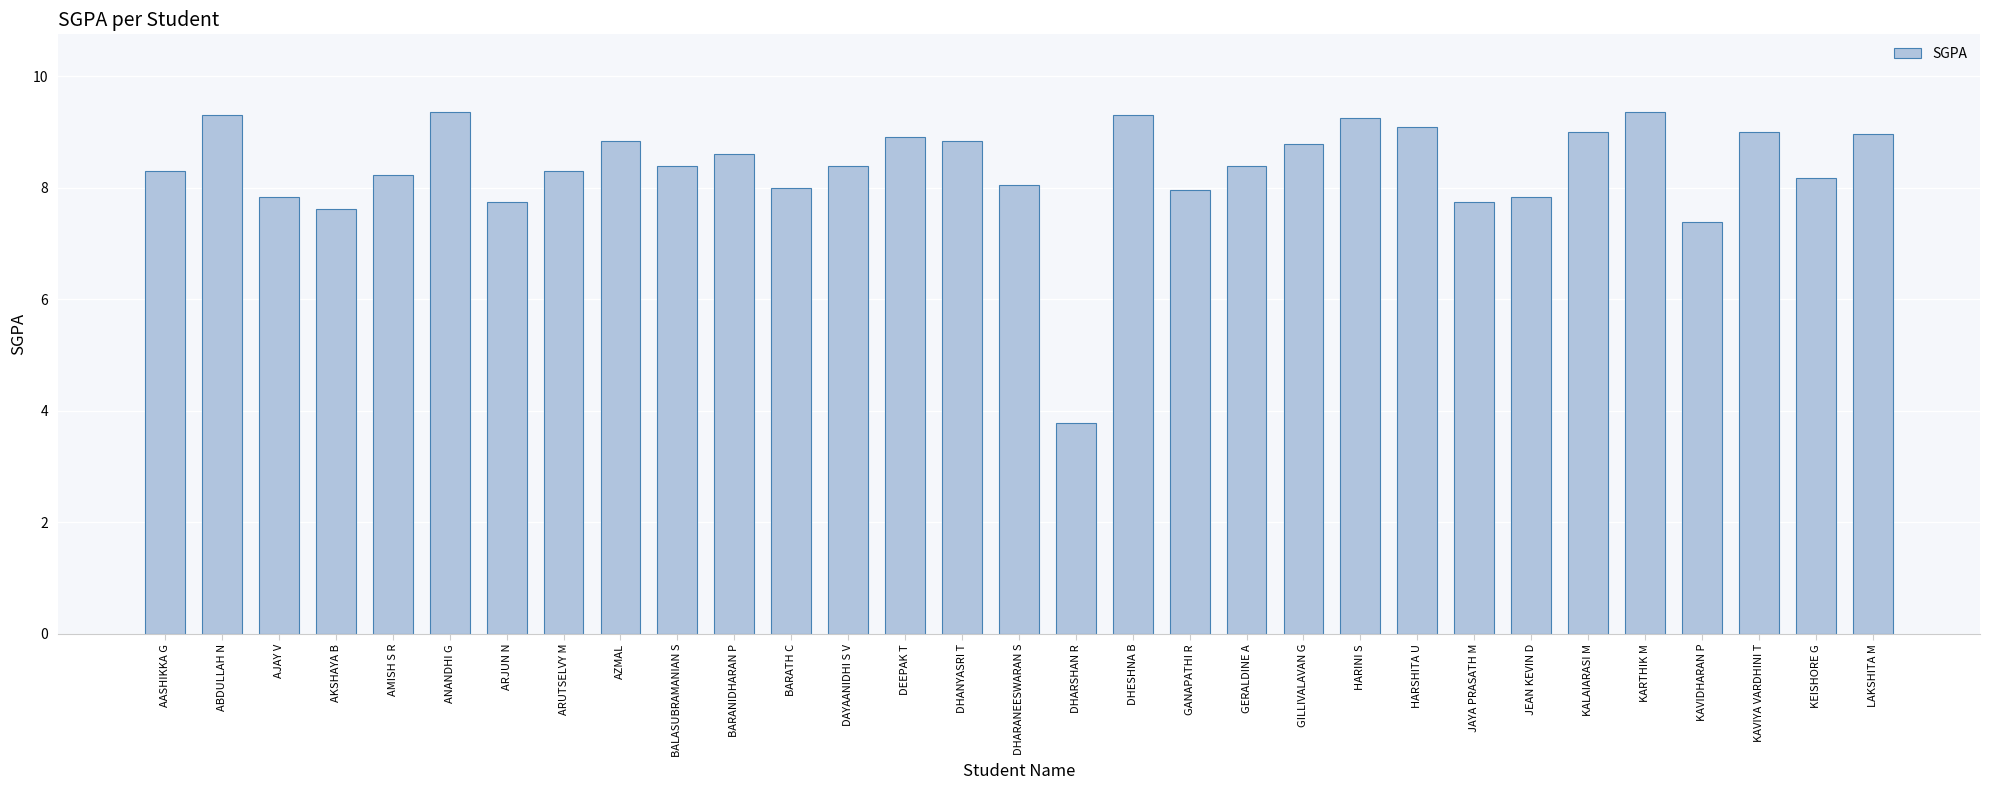

What is the difference between the maximum and minimum values?

5.6